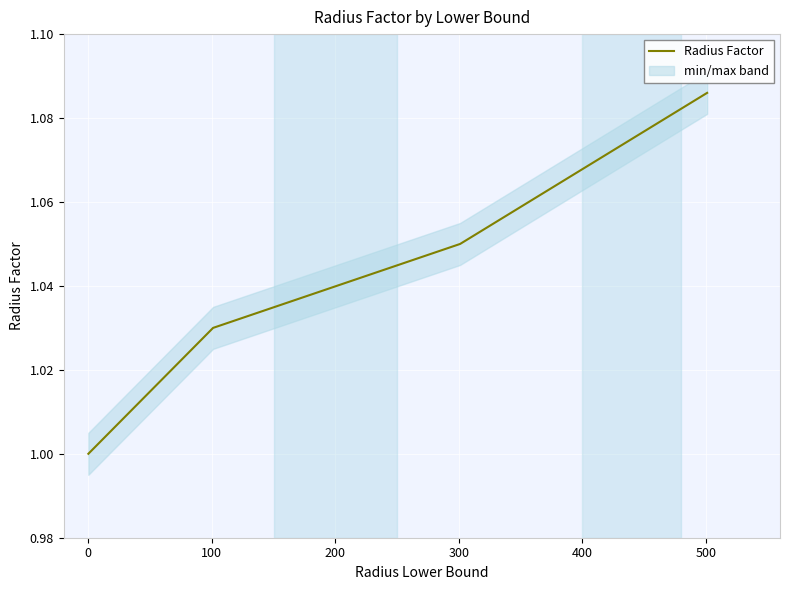

True or false: Radius Factor has more than 2 interior local peaks.

False